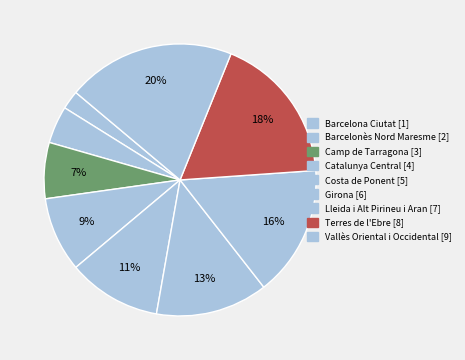

The Costa de Ponent slice represents 11% of the pie. True or false?

True